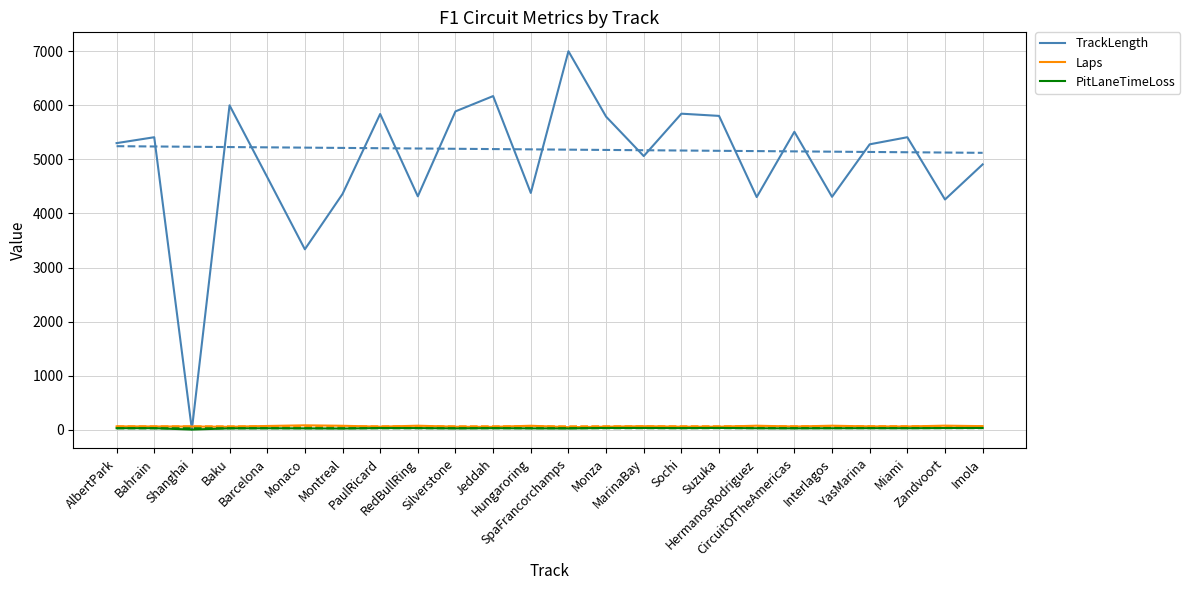

At Hungaroring, list the series in order from smallest to largest.

PitLaneTimeLoss, Laps, TrackLength